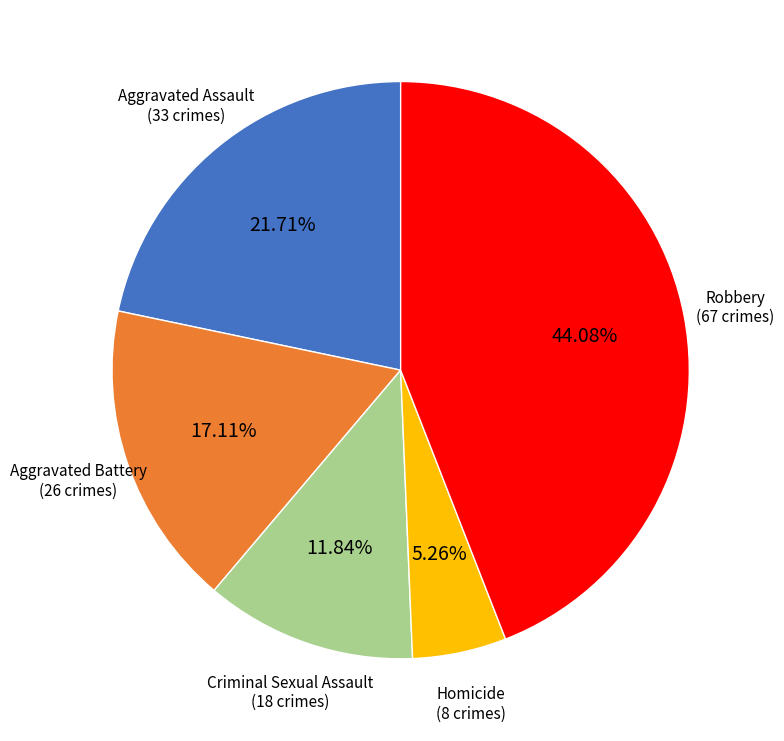

To the nearest percent, what percentage of the pie is Criminal Sexual Assault?

12%